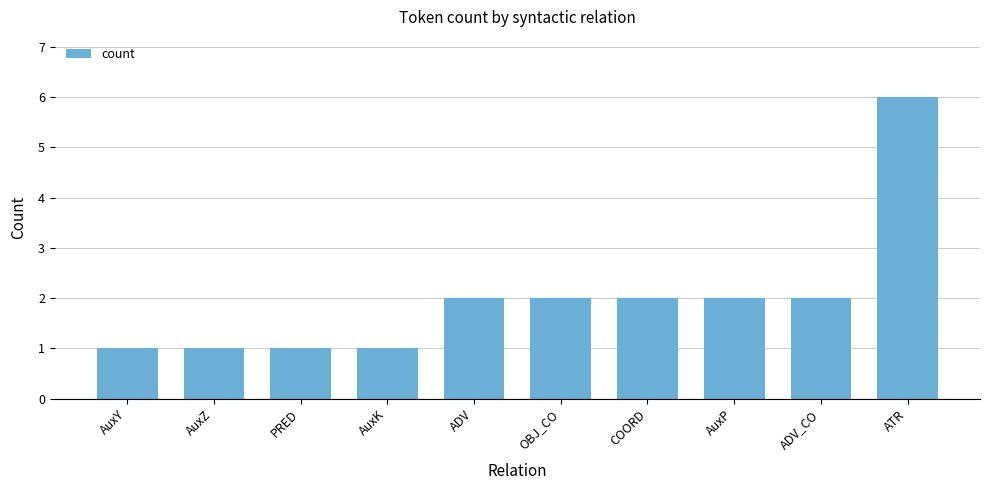

What position from the right is COORD?

4